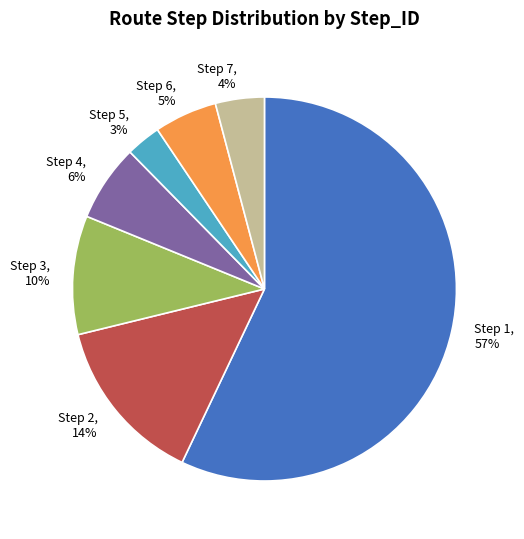

To the nearest percent, what is the difference between the Step 6 and Step 3 slice percentages?

5%